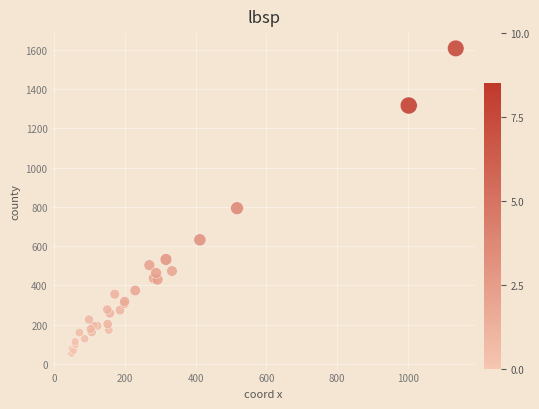

What Y value in the scatter plot is closest to 830?

793